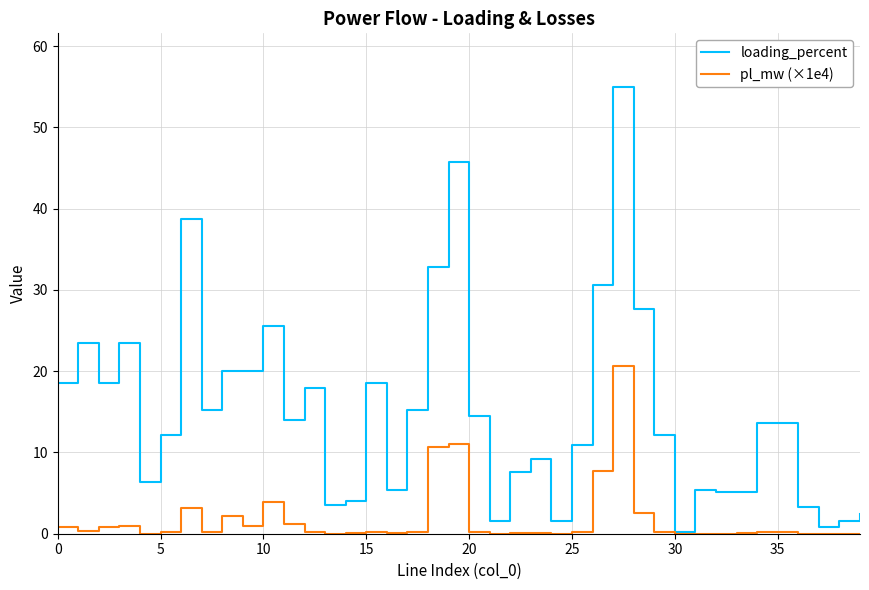

What is the lowest value of the loading_percent series?

0.3